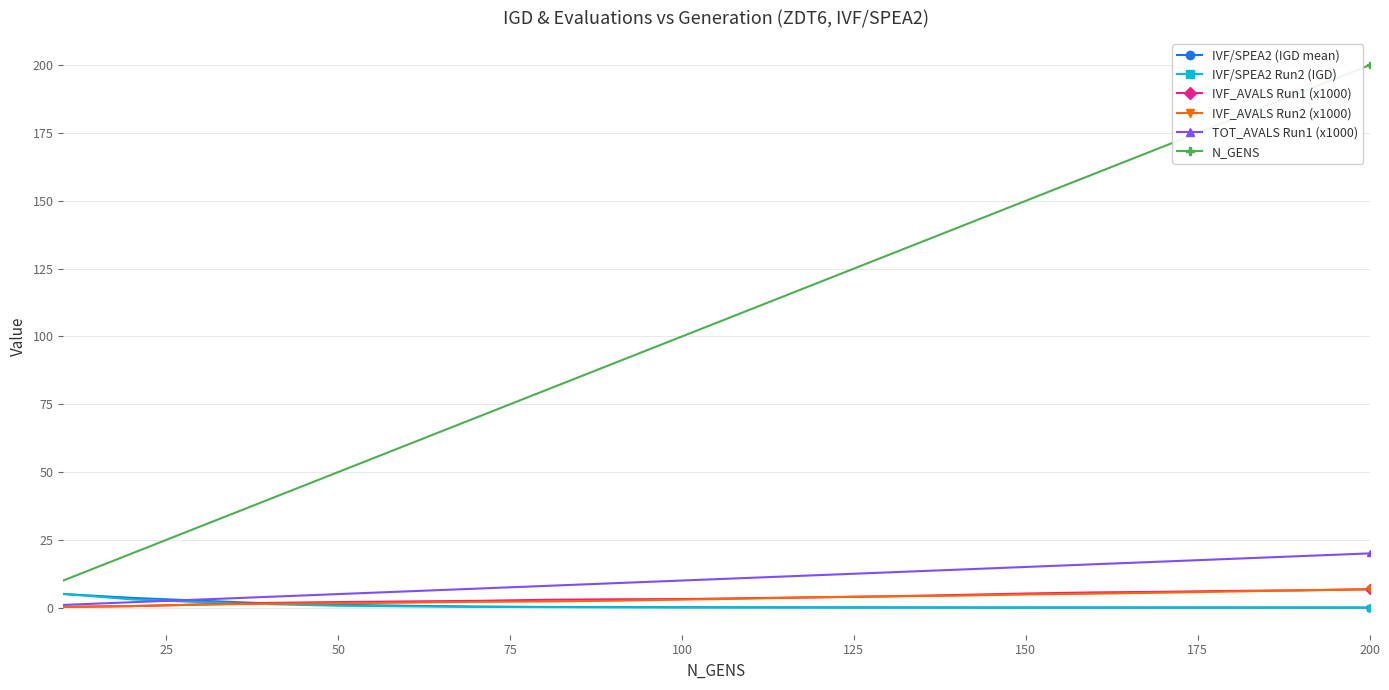

Which series has the largest range (max minus min)?

N_GENS